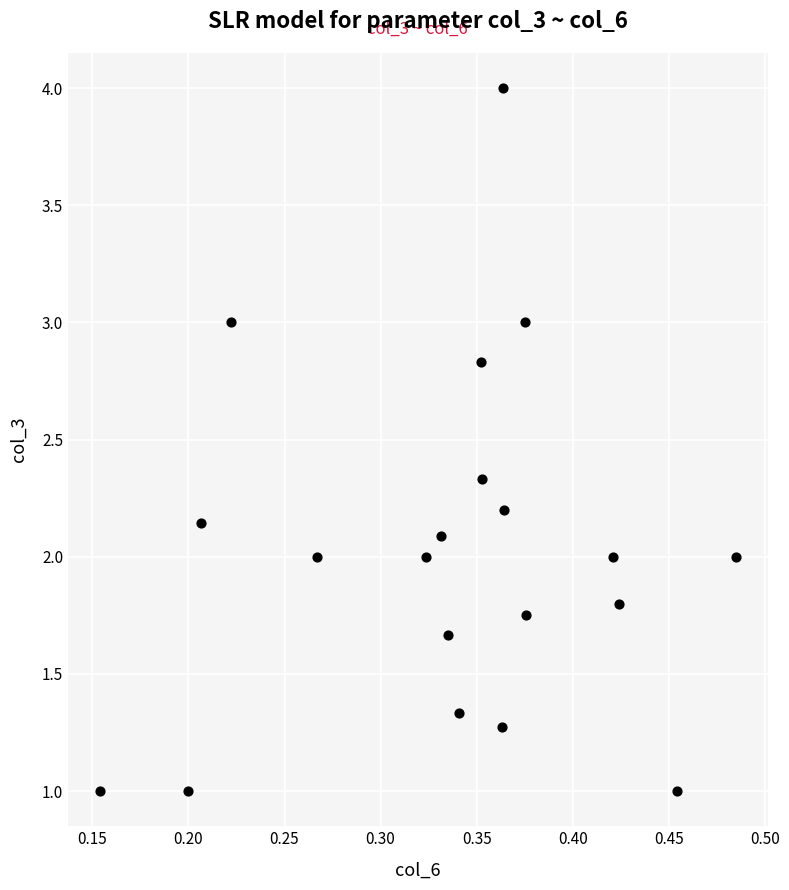

What is the range of Y values (max minus min)?

3.0